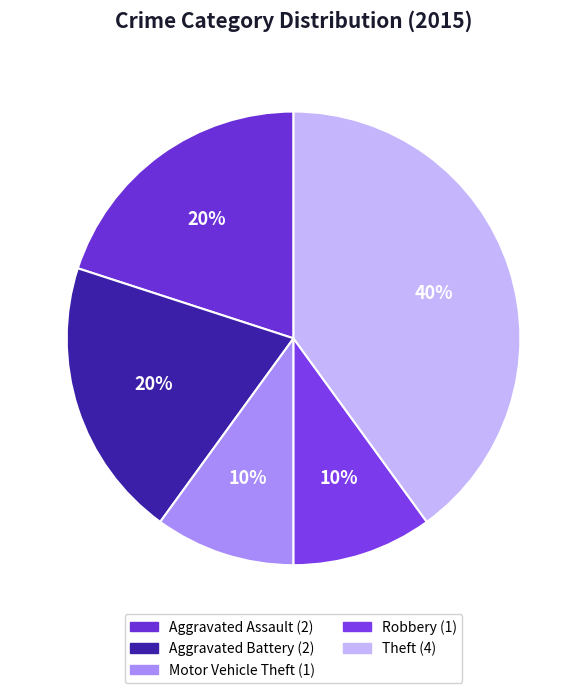

To the nearest percent, what percentage of the pie is Robbery?

10%